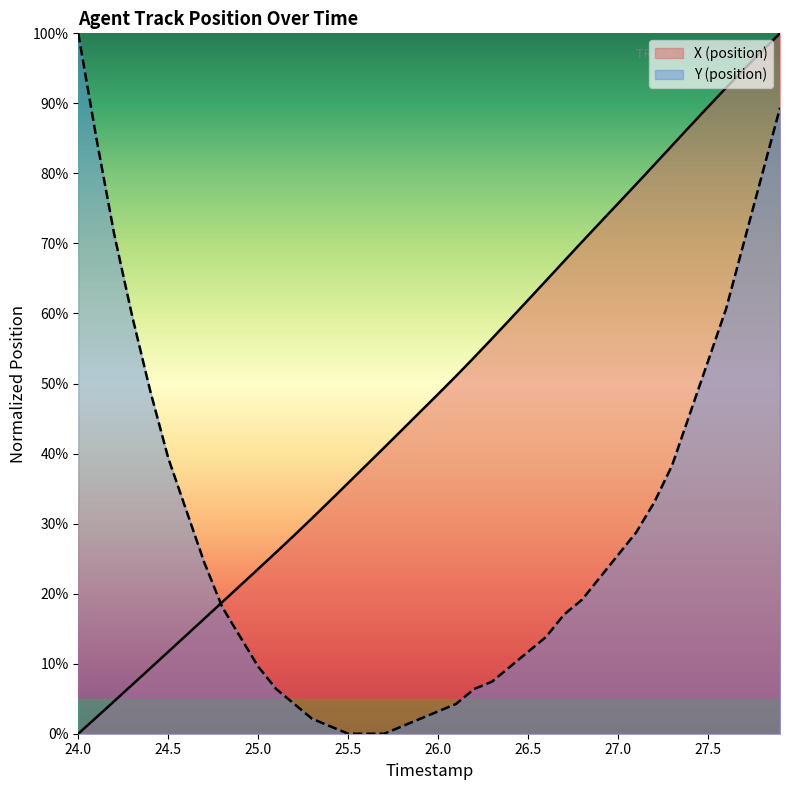

What is the spread (max minus min) of values at 25.0?

14.0